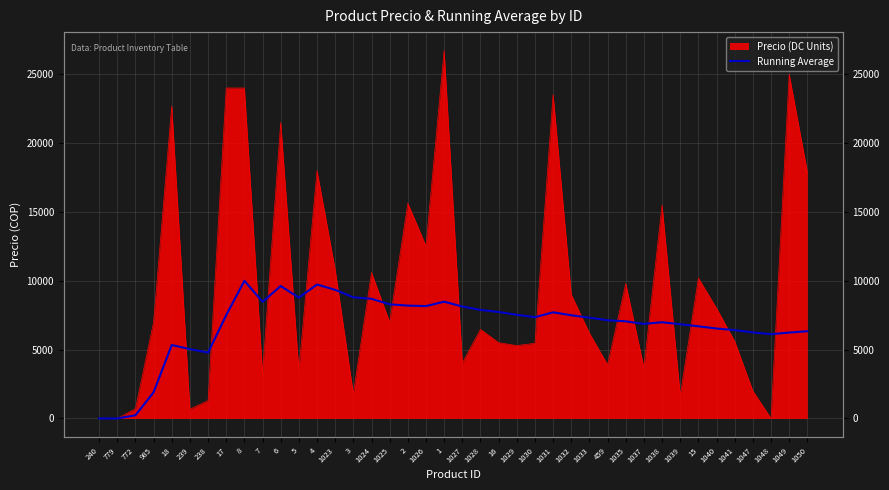

Which category has the lowest value across all series?

240